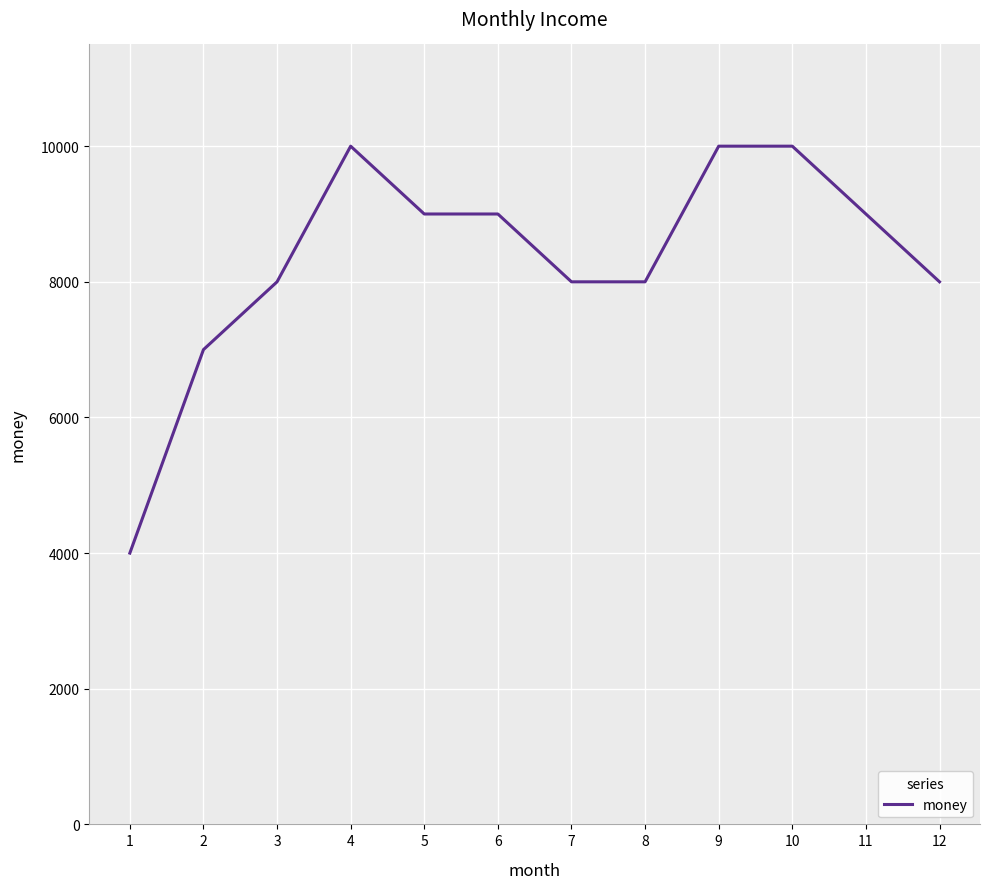

Is it true that the value at 9 is 16845?

False